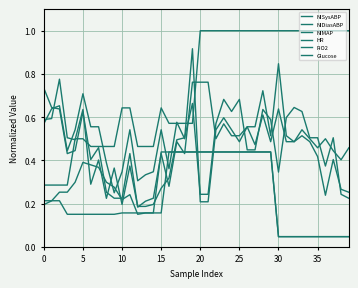

Does the chart have visible grid lines?

Yes